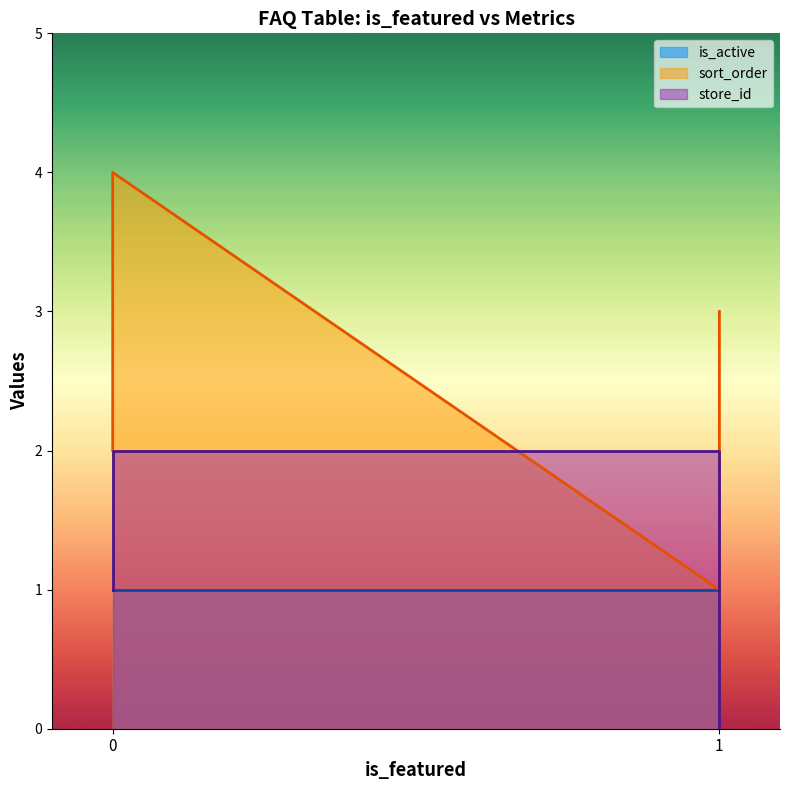

True or false: is_active has a value of 1 at 0.

True